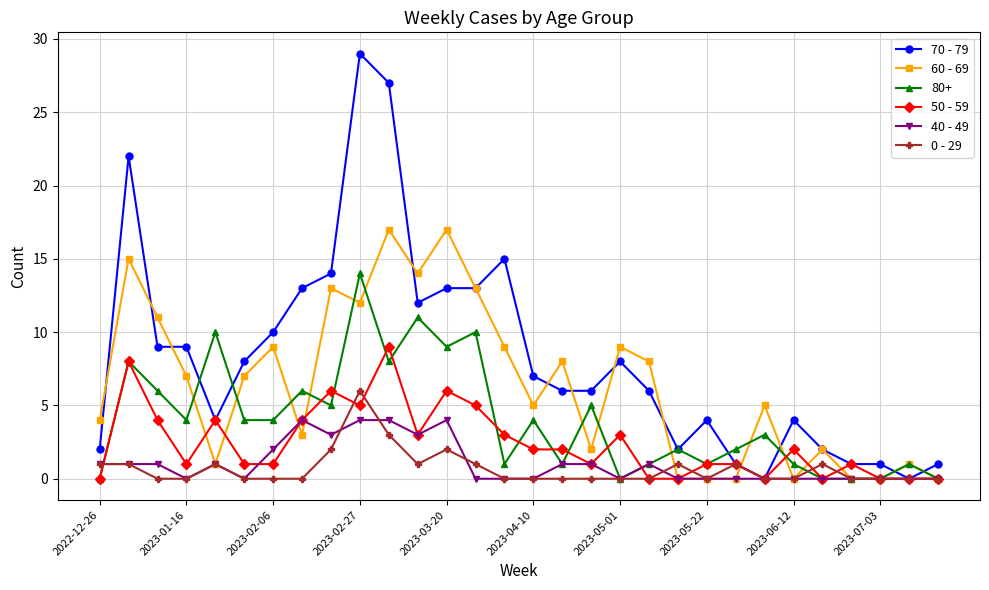

Which series has the largest total across all categories?

70 - 79